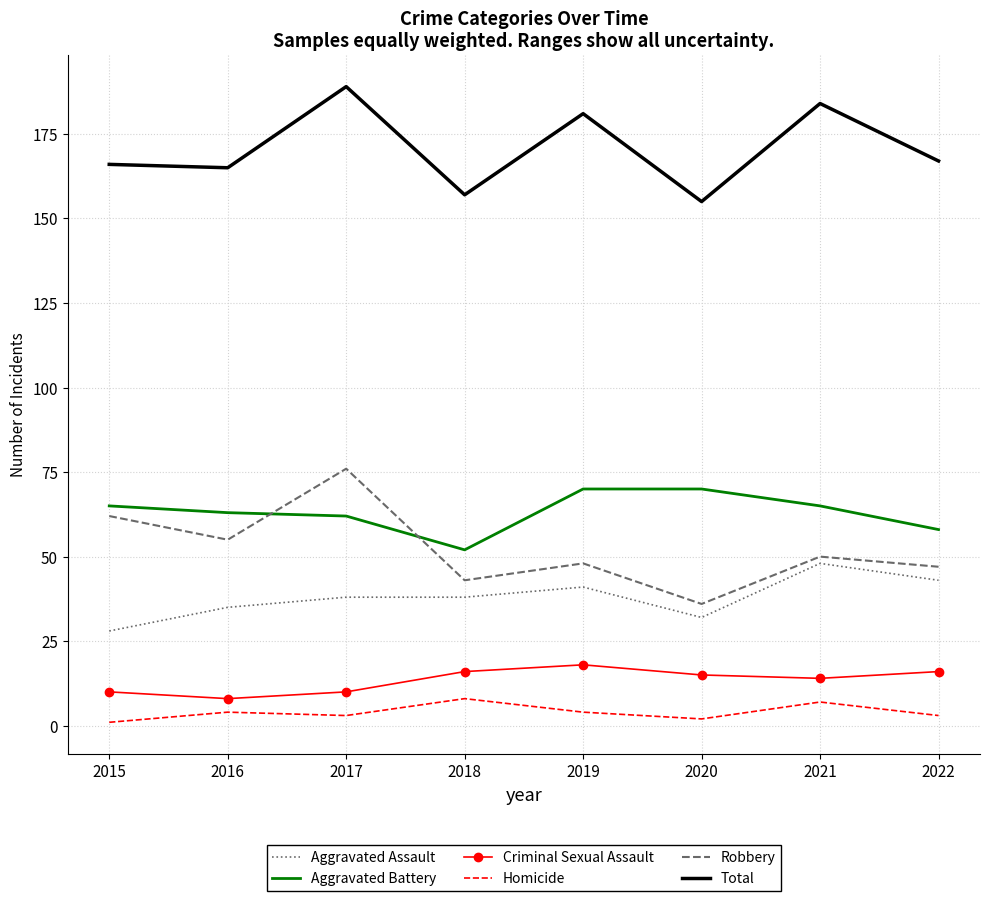

Is it true that Criminal Sexual Assault equals 14 at 2021?

True